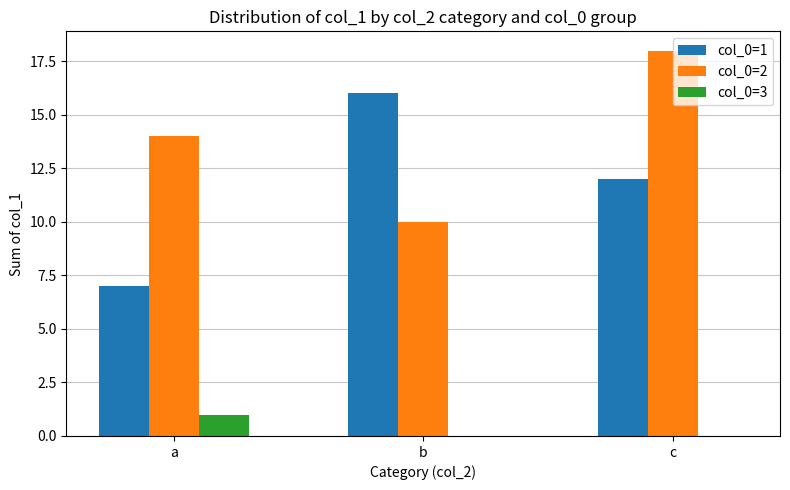

How many distinct data groups are displayed?

3